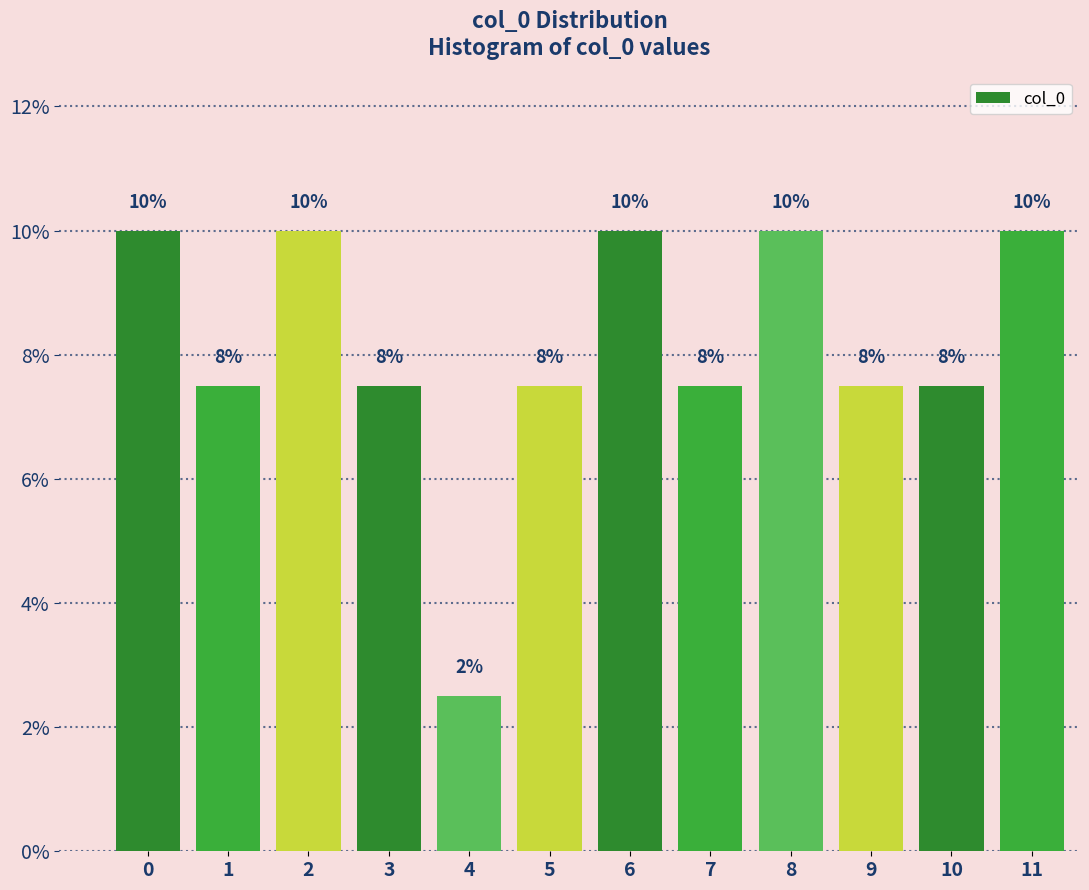

How many bars are there in total?

12